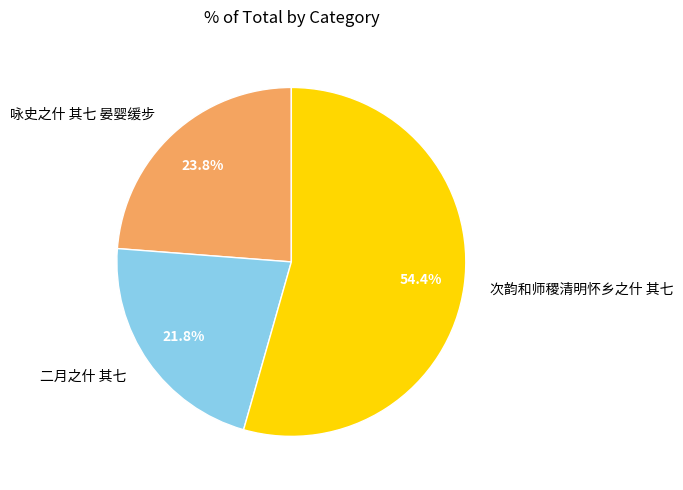

Is there a majority slice in this chart?

Yes